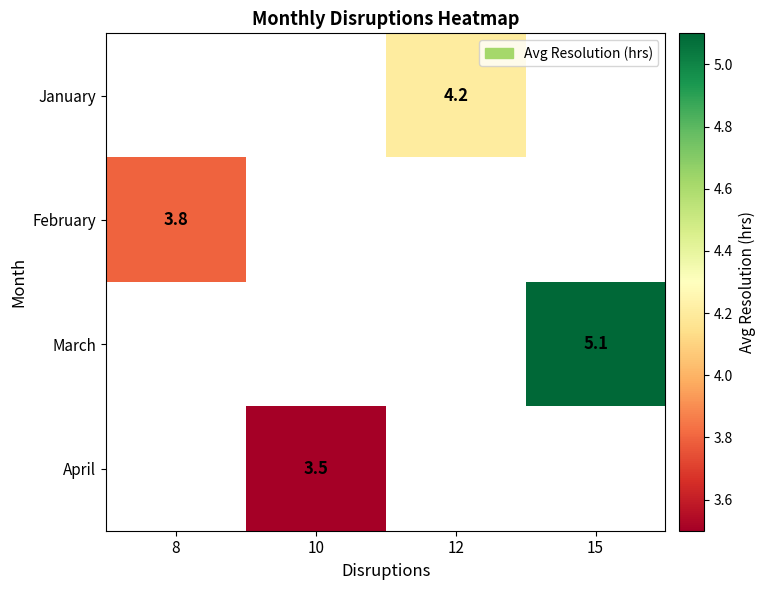

What is the minimum value shown in the chart?

3.5